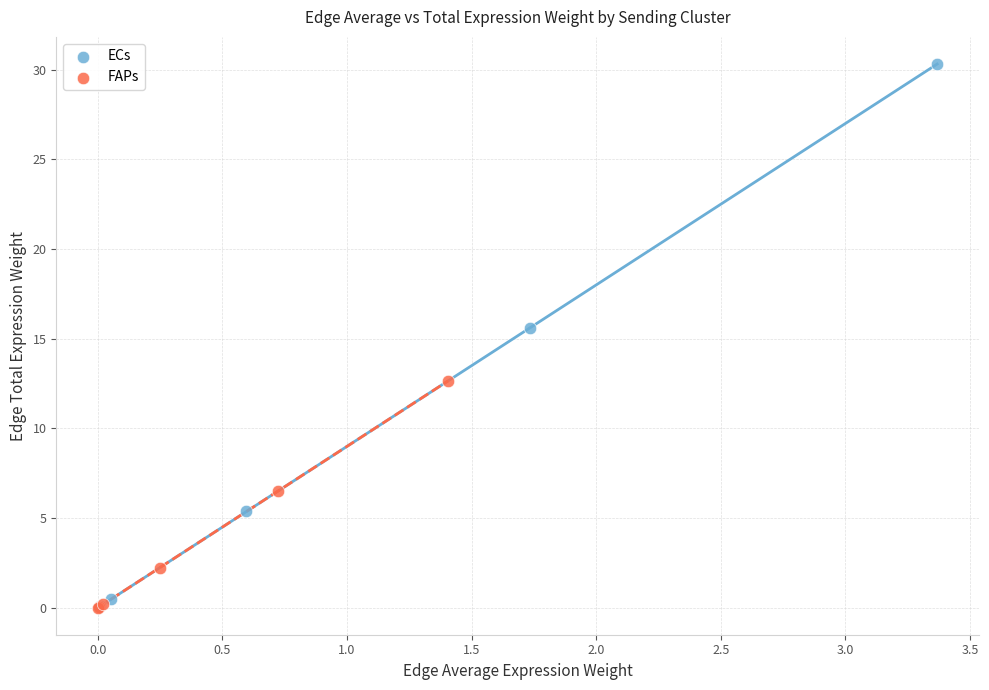

Which series has the widest spread of Y values?

ECs